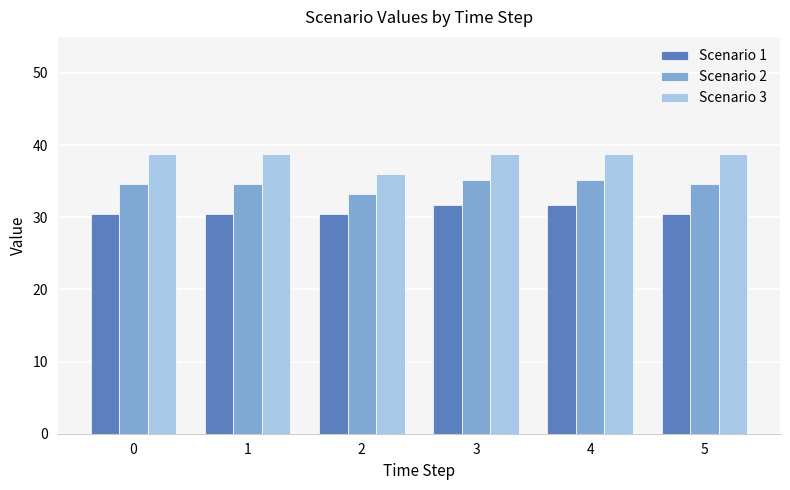

What is the sum of all Scenario 2 values?

207.3